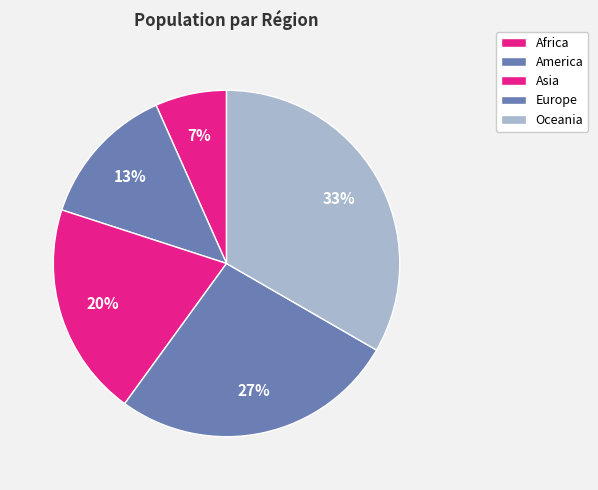

Which has a higher value, Africa or America?

America